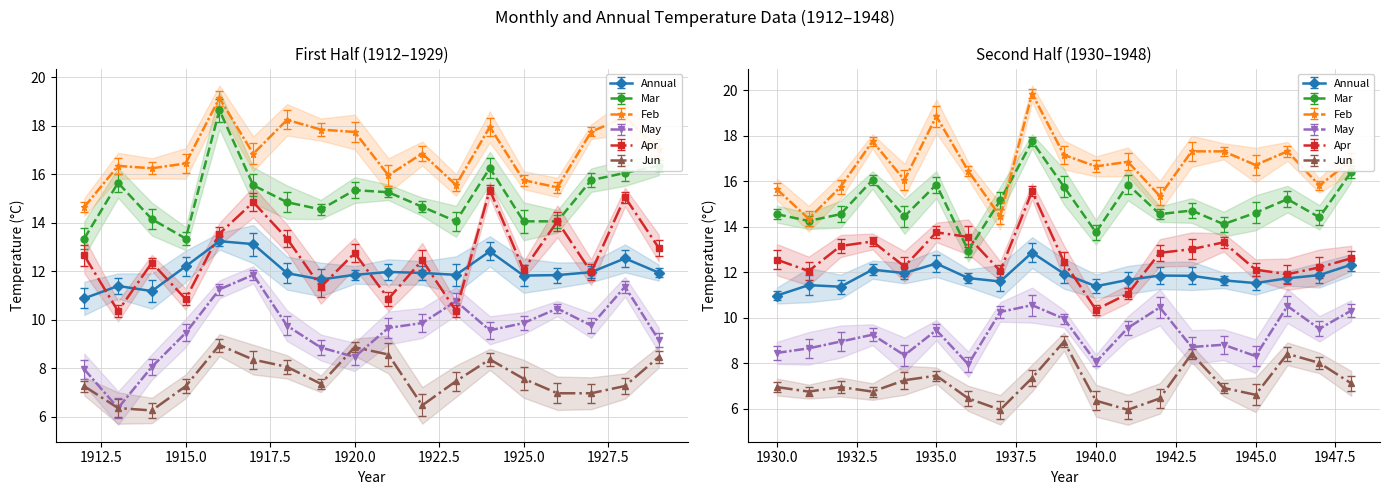

Where is the first local minimum for May?

1913